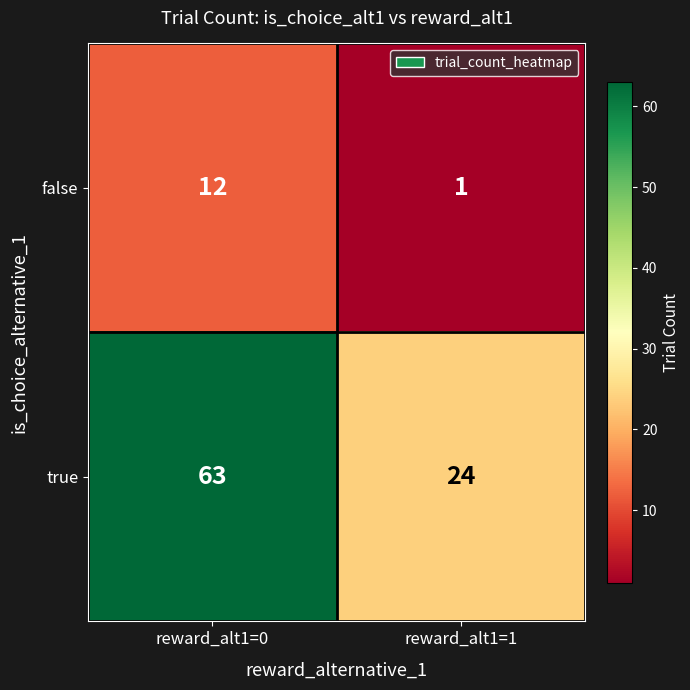

What is the sum of the true values at reward_alt1=0 and reward_alt1=1?

87